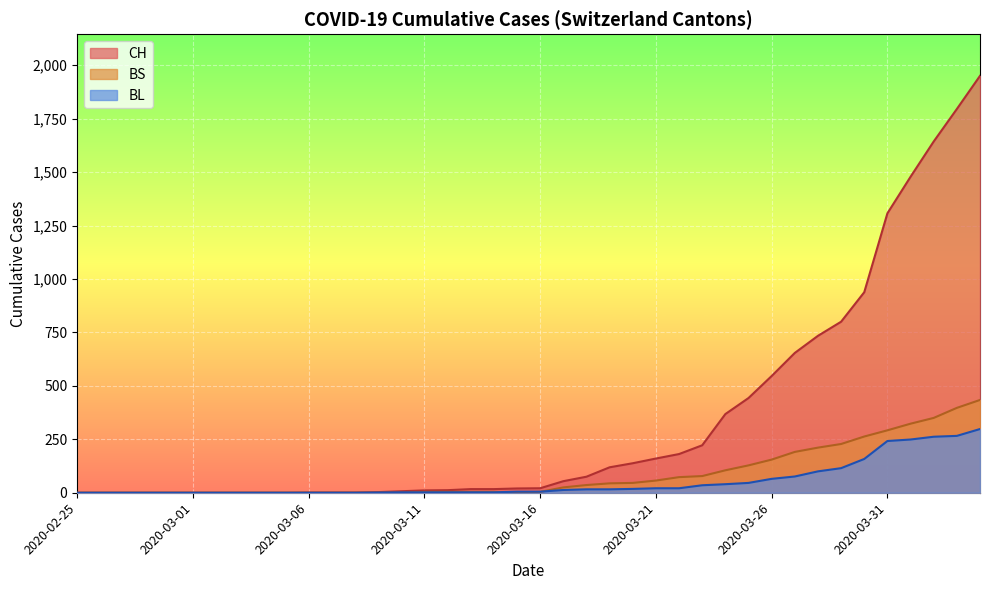

Between 2020-02-27 and 2020-03-23, which series saw the biggest shift?

CH